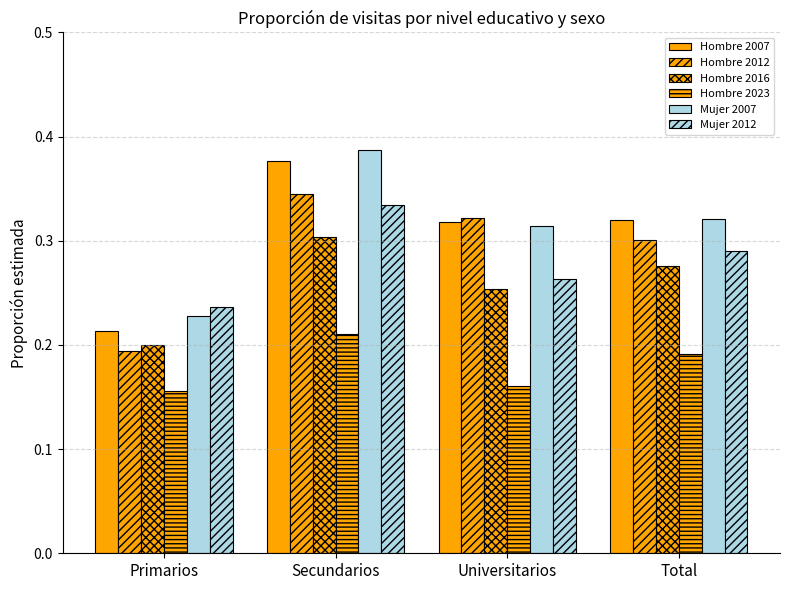

At which category is the sum across all series the highest?

Secundarios